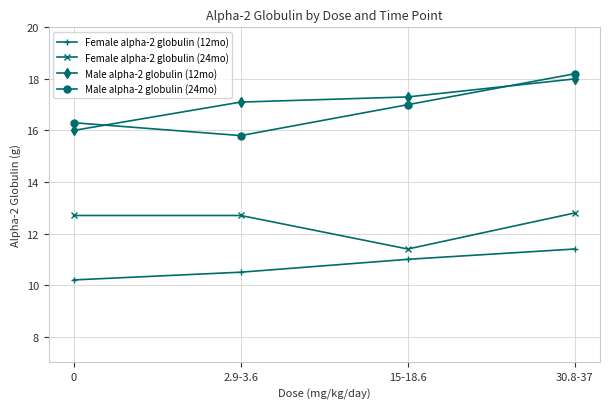

Which series has the widest spread of values?

Male alpha-2 globulin (24mo)